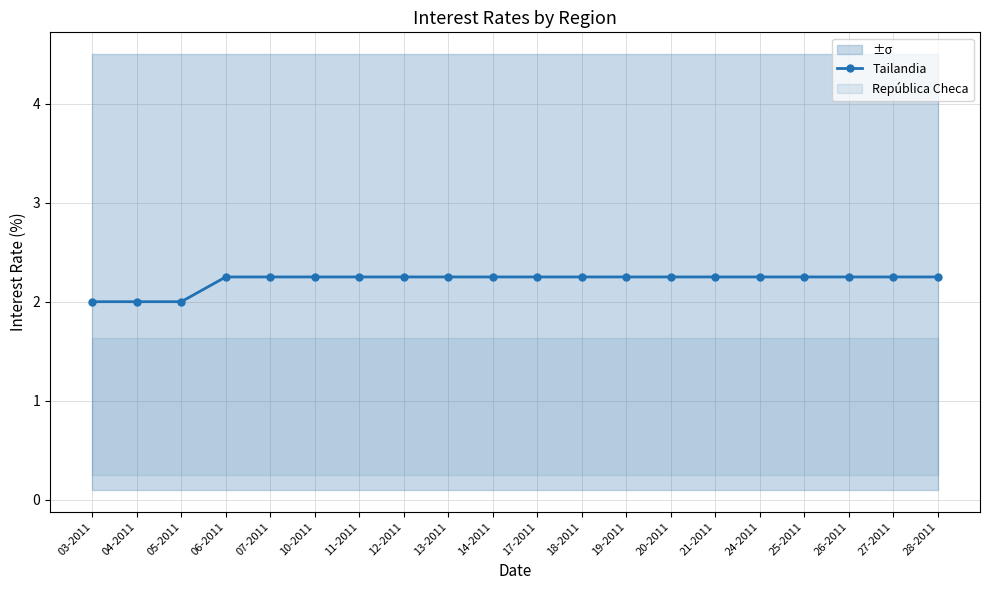

Where is the data nearest to the value 2?

03-2011